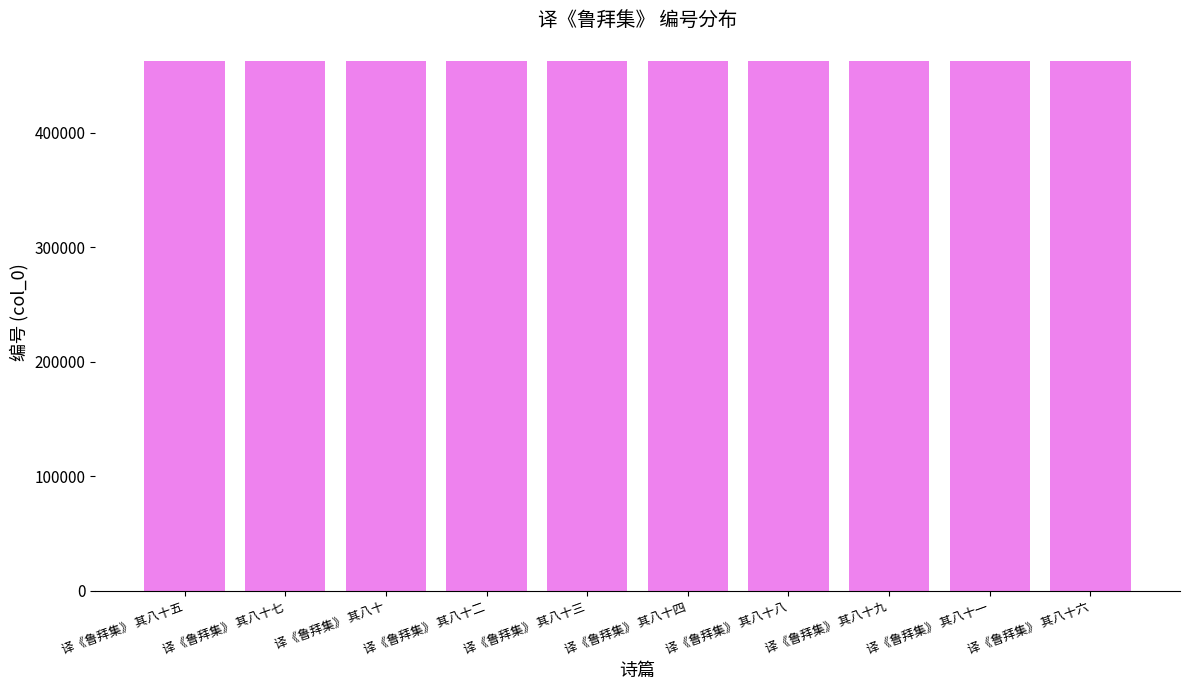

What is the minimum value shown in the chart?

462566